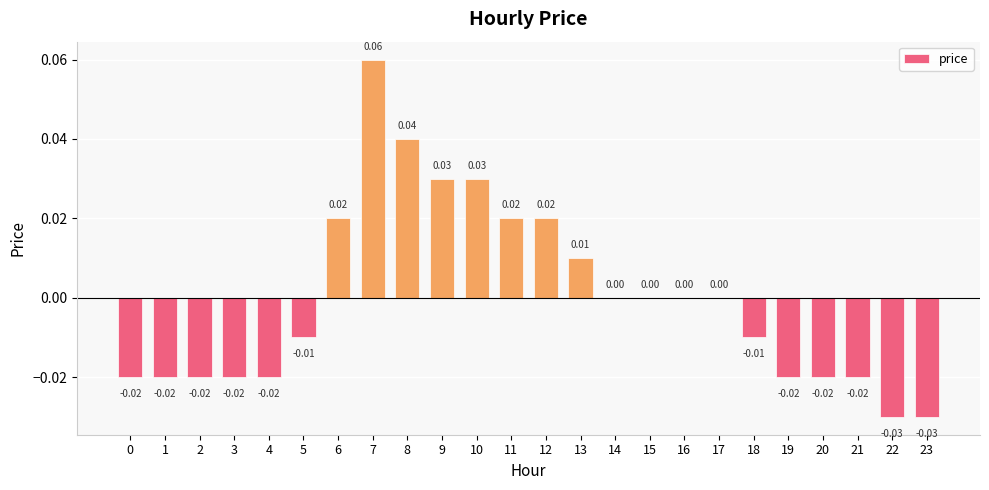

Which has a higher value, 12 or 23?

12